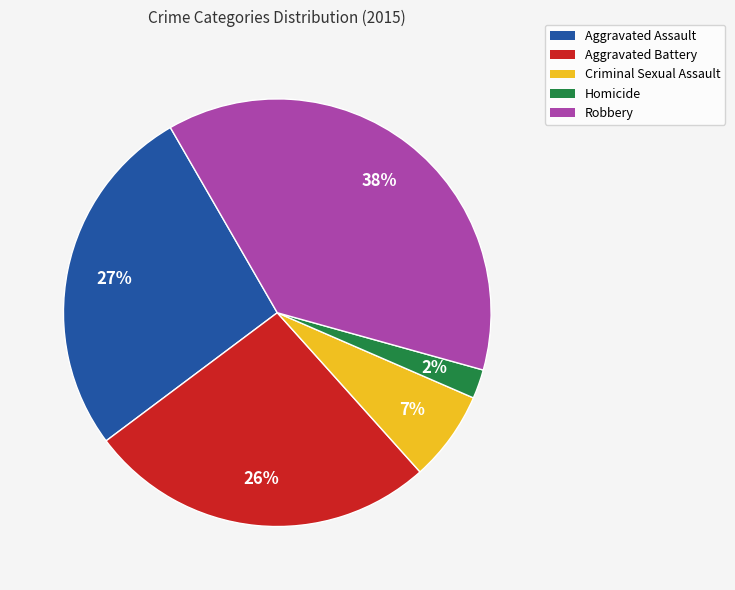

To the nearest percent, what portion does Homicide represent?

2%